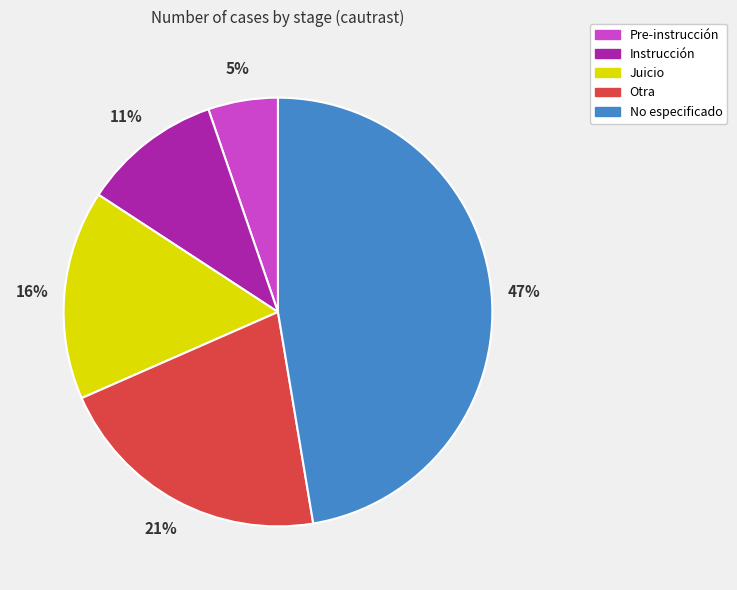

True or false: Pre-instrucción accounts for 5% of the total.

True